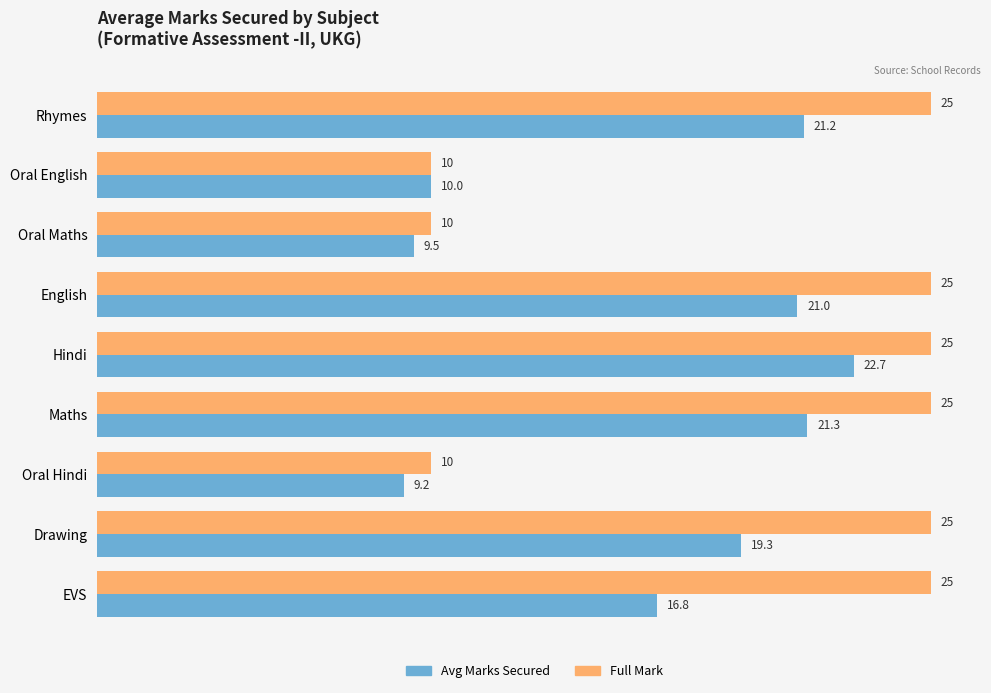

What is the average value of the Avg Marks Secured series?

16.8